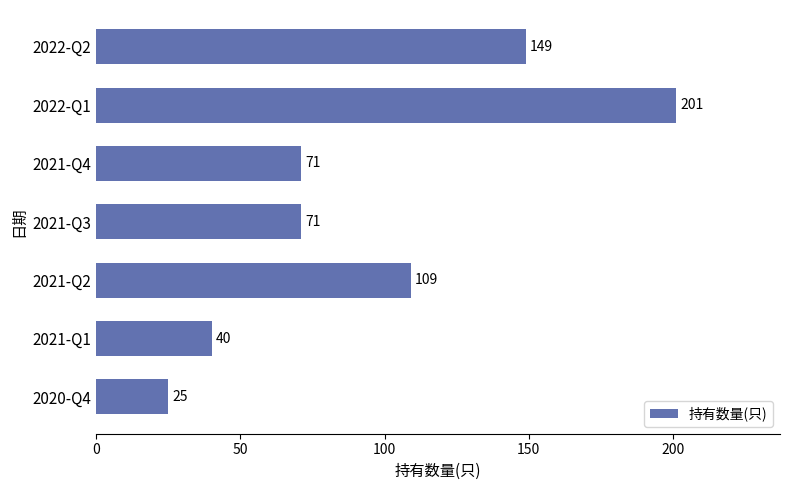

Does the chart contain stacked bars?

No